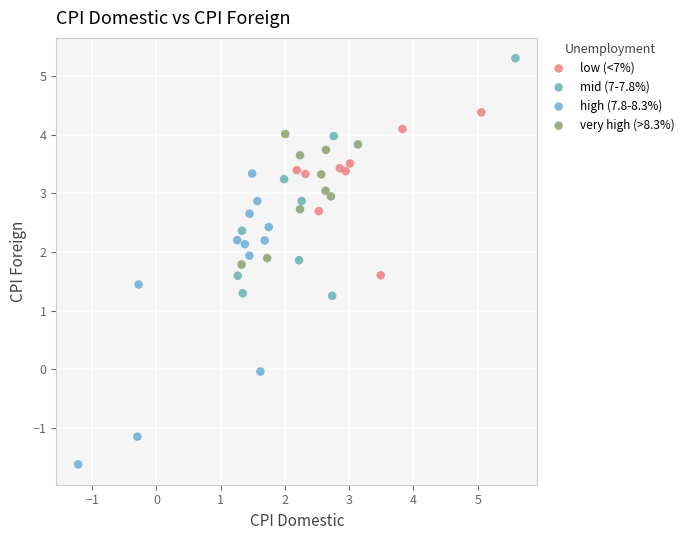

Which series has the largest Y range (max minus min)?

high (7.8-8.3%)